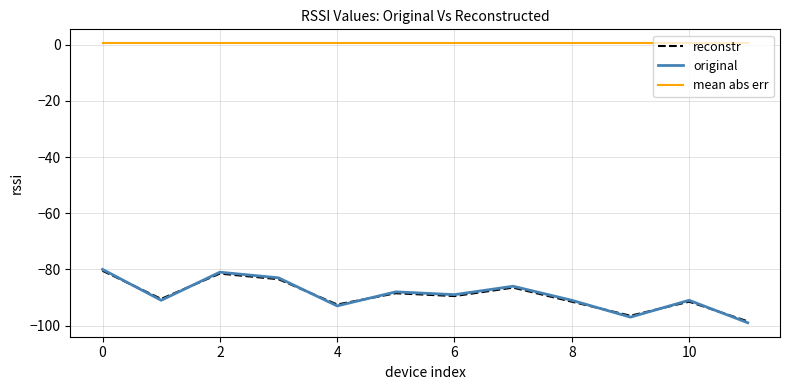

Which series has the largest total across all categories?

mean abs err